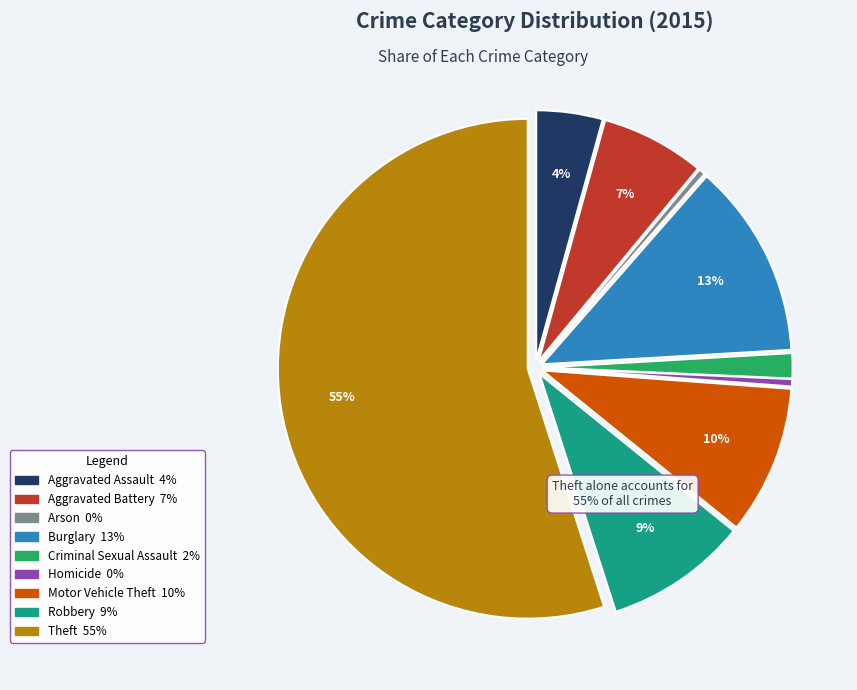

To the nearest percent, what is the combined percentage of Robbery and Criminal Sexual Assault?

11%